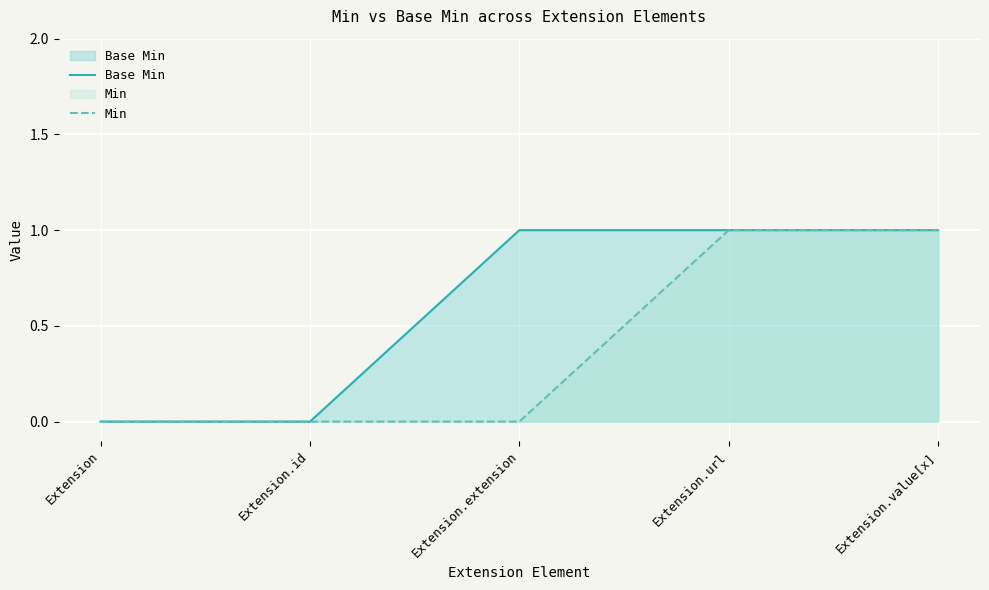

Count the Base Min values in the range 0 to 1.

5